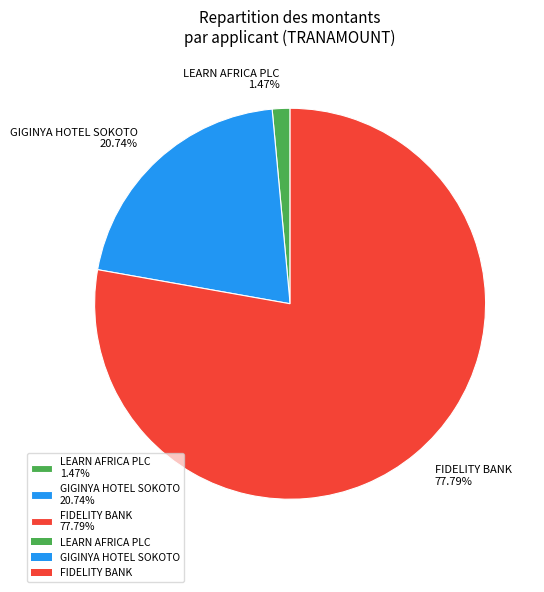

Which has a higher value, FIDELITY BANK 77.79% or LEARN AFRICA PLC 1.47%?

FIDELITY BANK 77.79%